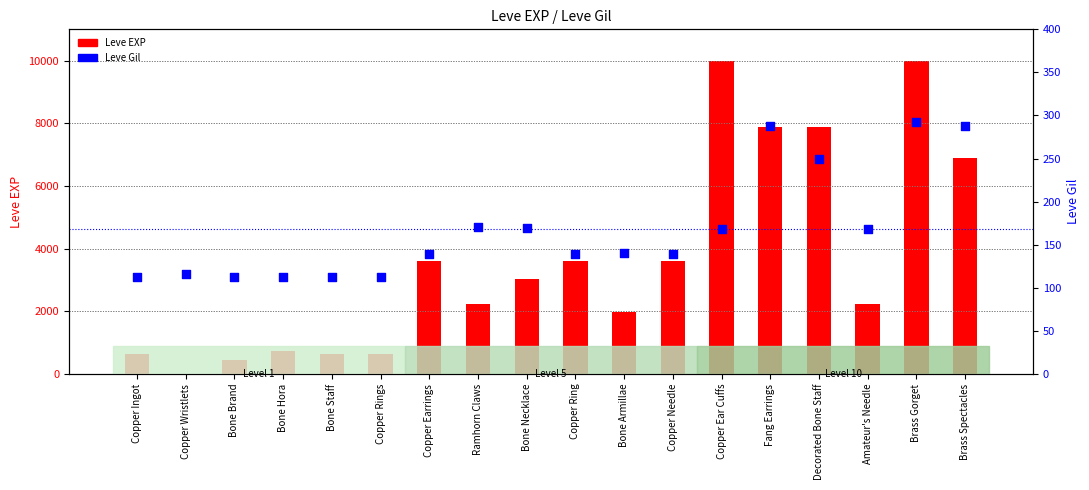

At which category is the sum across all series the highest?

Brass Gorget